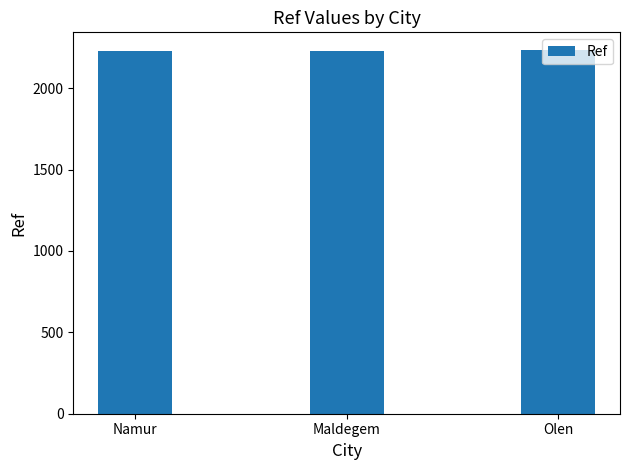

What is the maximum value shown in the chart?

2232